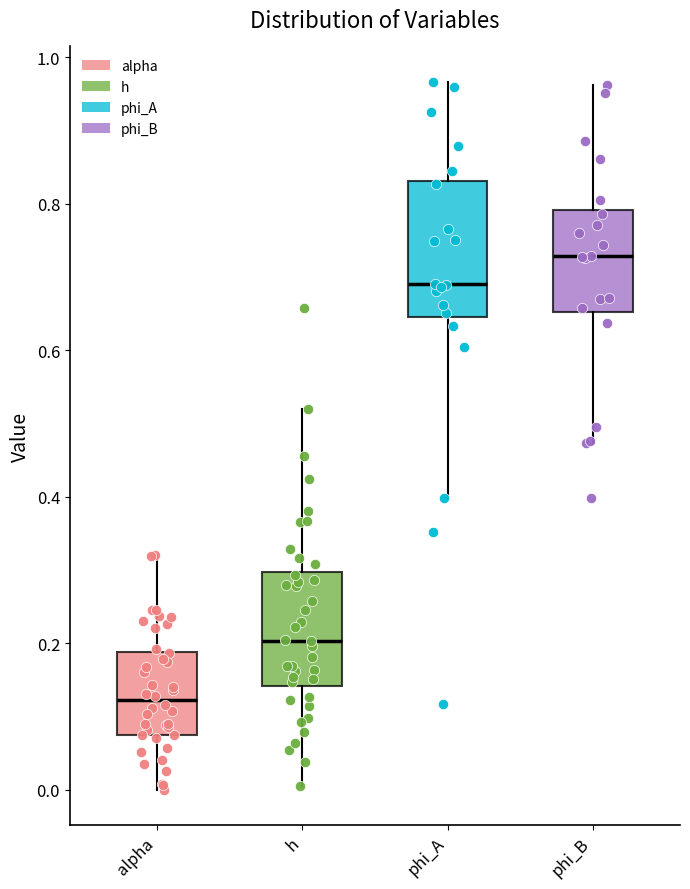

Reading left to right, read every box against the y-axis: the position of its median line, the range the box covers, and the ends of its whiskers. The values are not printed on the chart, so give them approximately, as read against the axis.

alpha: median 0.12, box 0.08 to 0.18, whiskers 0.00 to 0.32
h: median 0.20, box 0.14 to 0.30, whiskers 0.00 to 0.52
phi_A: median 0.68, box 0.64 to 0.84, whiskers 0.40 to 0.96
phi_B: median 0.72, box 0.66 to 0.80, whiskers 0.48 to 0.96